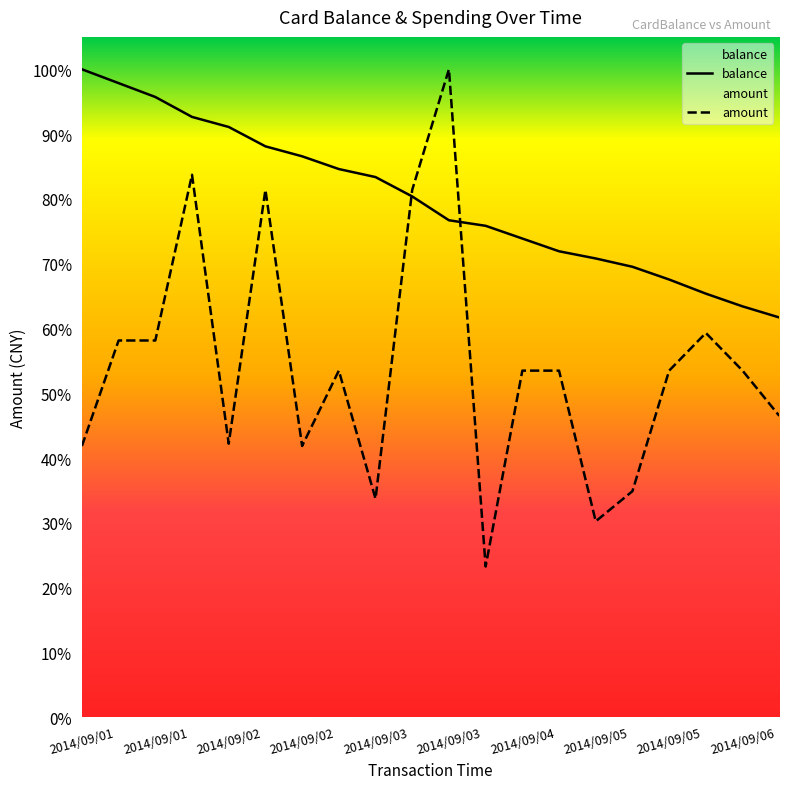

Between which two adjacent categories do balance and amount first intersect?

2014/09/03 07:36 and 2014/09/03 12:00